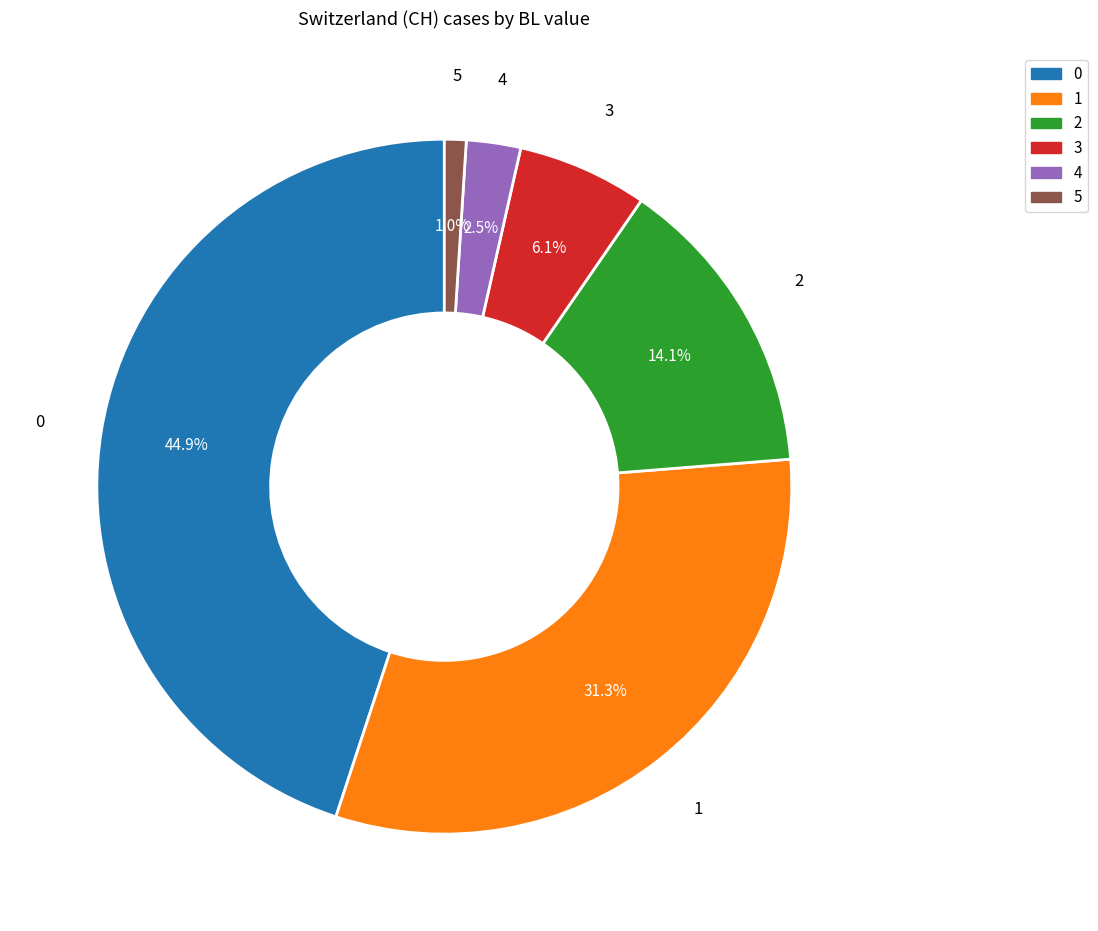

To the nearest percent, what is the difference between the largest and smallest slice percentages?

44%